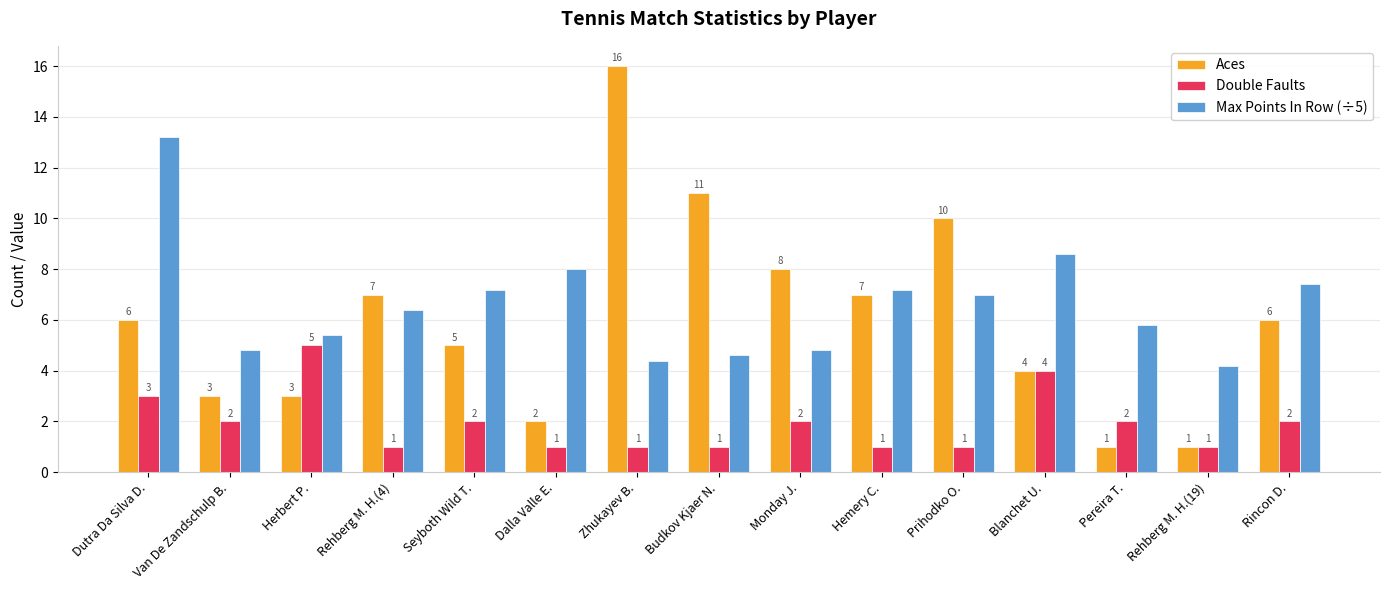

Rank the series by their maximum value, from highest to lowest.

Aces, Max Points In Row (÷5), Double Faults